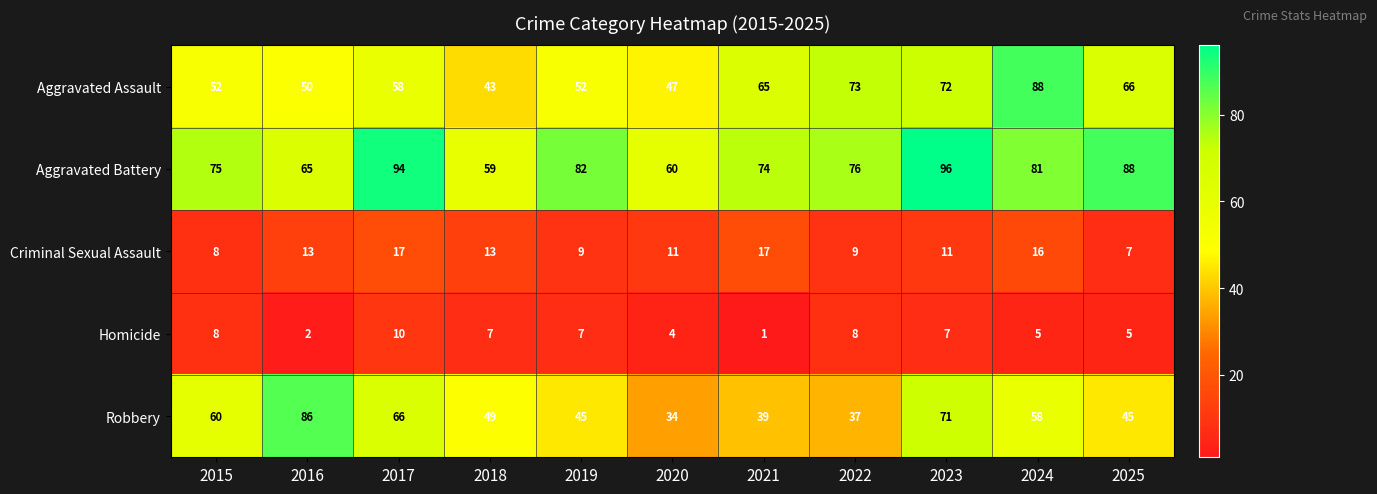

Rank the series at 2020 from lowest to highest value.

Homicide, Criminal Sexual Assault, Robbery, Aggravated Assault, Aggravated Battery